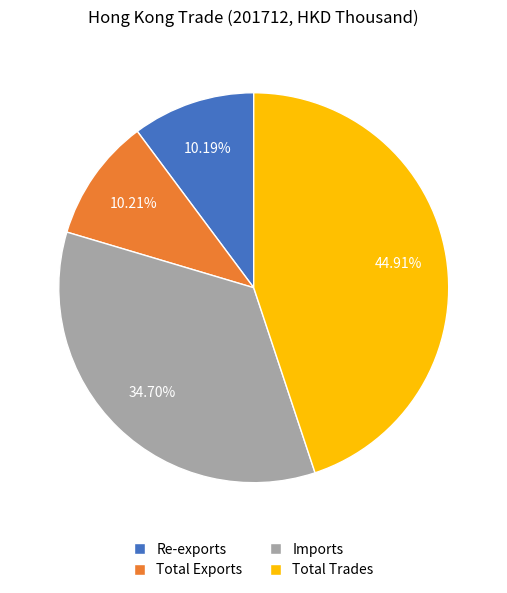

To the nearest percent, what is the difference between the largest and smallest slice percentages?

35%